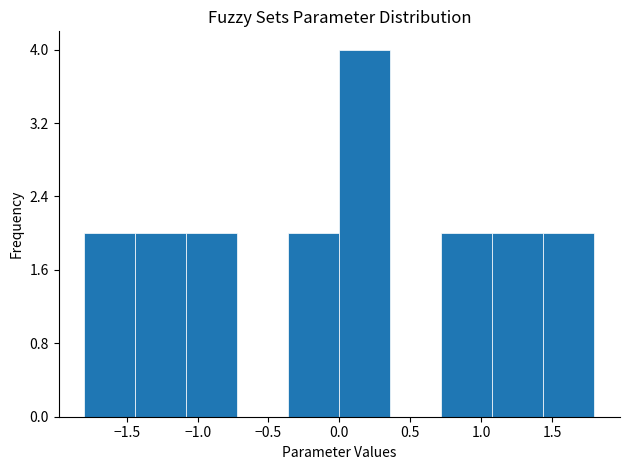

Over which range of the x-axis is the bar tallest?

0.00 to 0.36